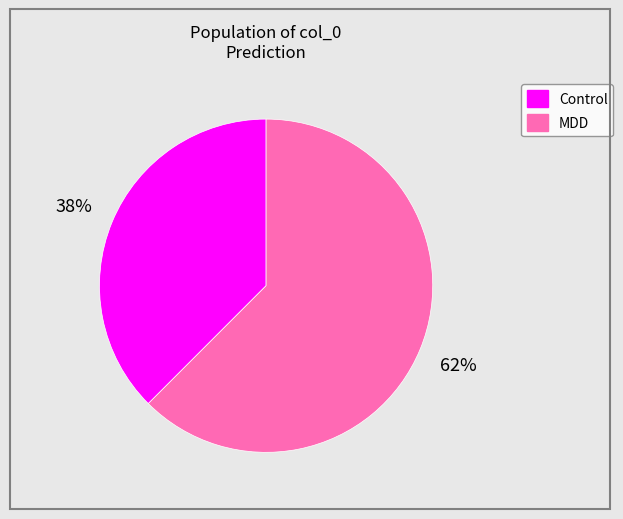

To the nearest percent, what is the average slice percentage?

50%